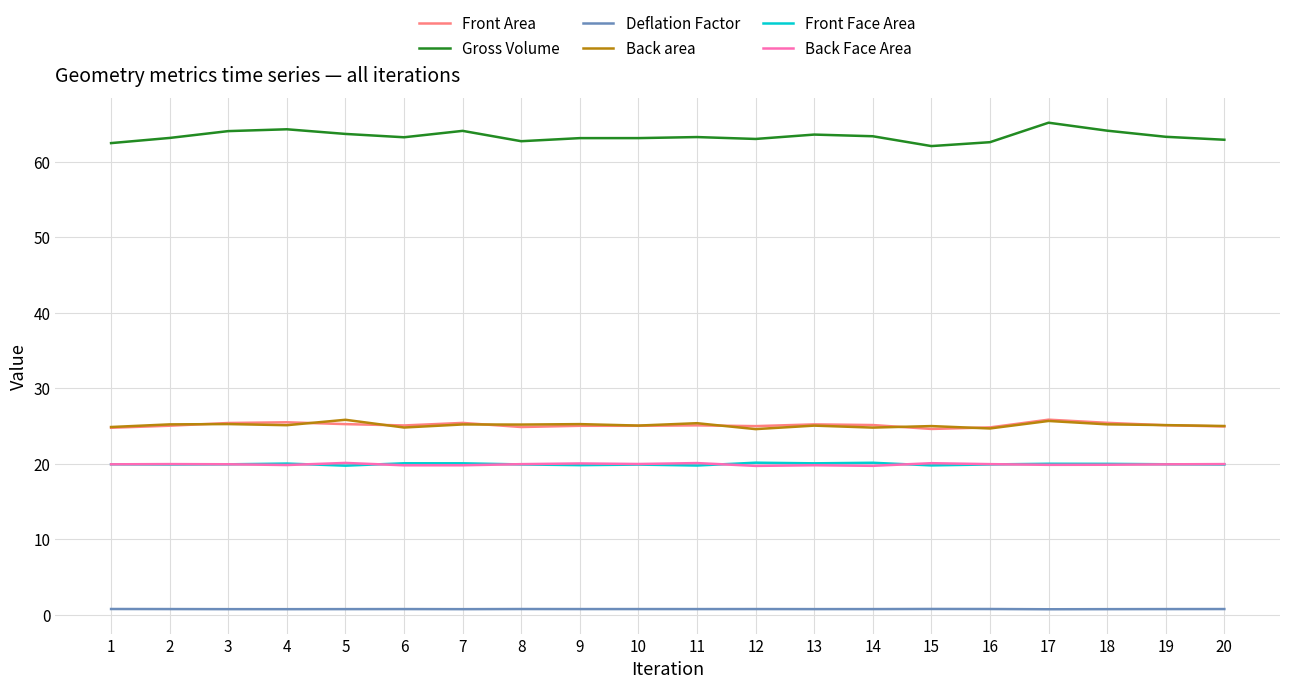

Is the value of Deflation Factor at 11 greater than the value of Gross Volume at 18?

No